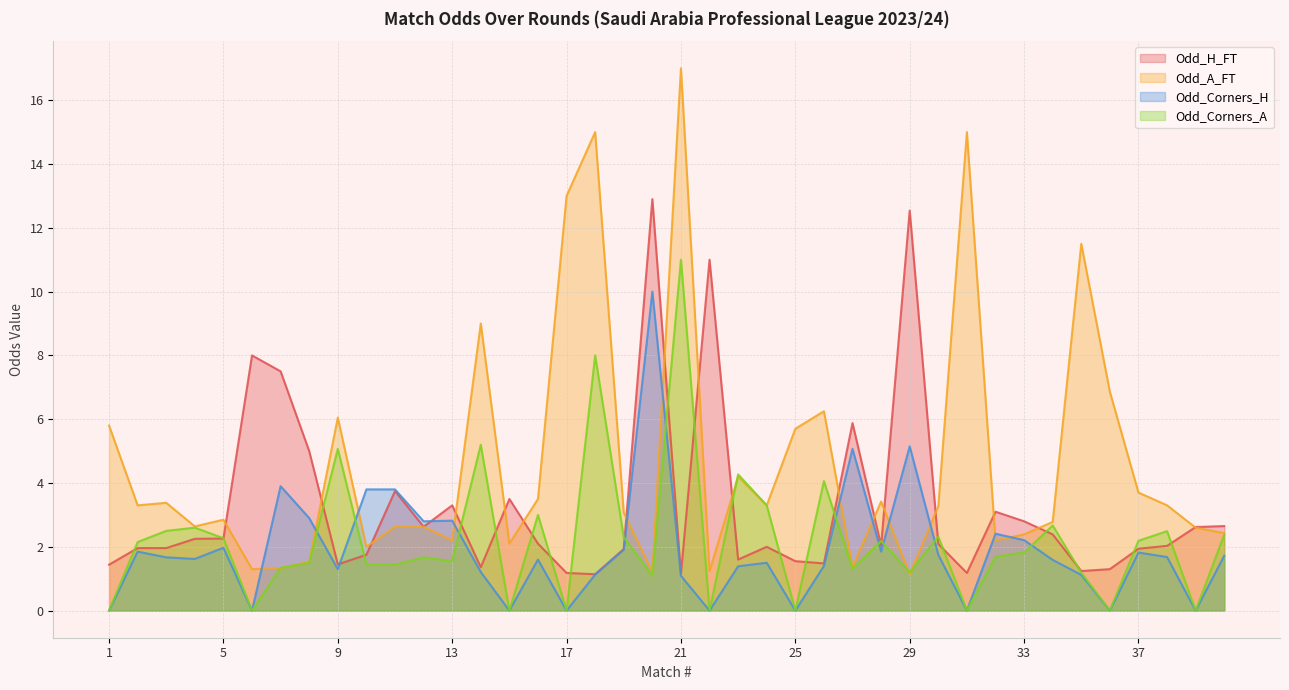

At which category is the sum across all series the highest?

21